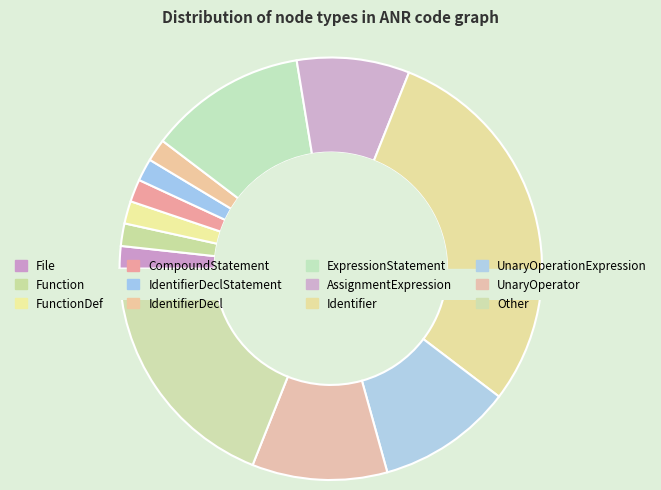

Is there any slice that represents more than half of the pie?

No